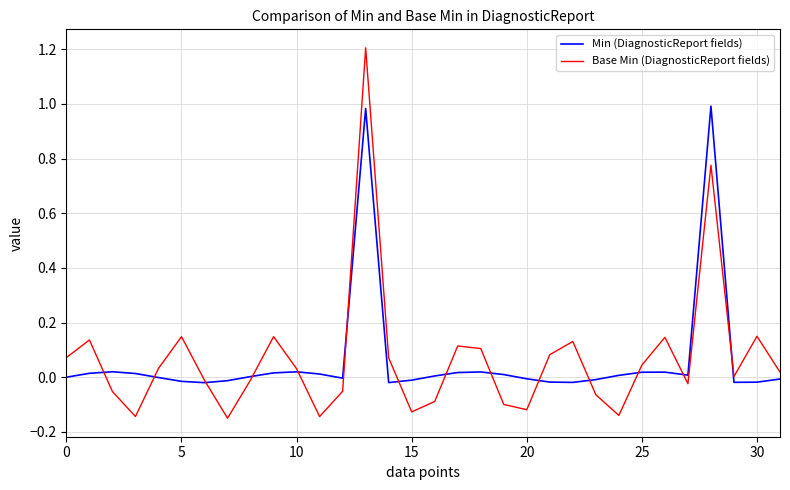

Which series has the largest range (max minus min)?

Base Min (DiagnosticReport fields)